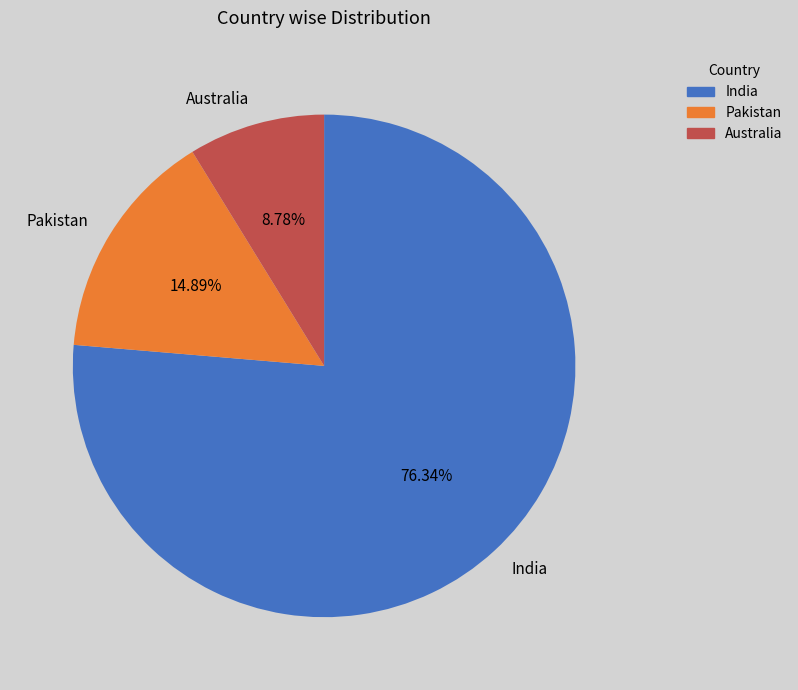

To the nearest percent, what is the difference between the largest and smallest slice percentages?

68%